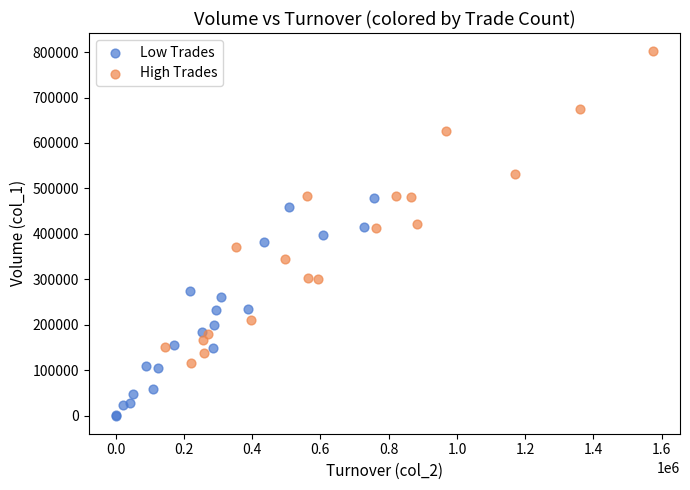

Which series has the largest Y range (max minus min)?

High Trades